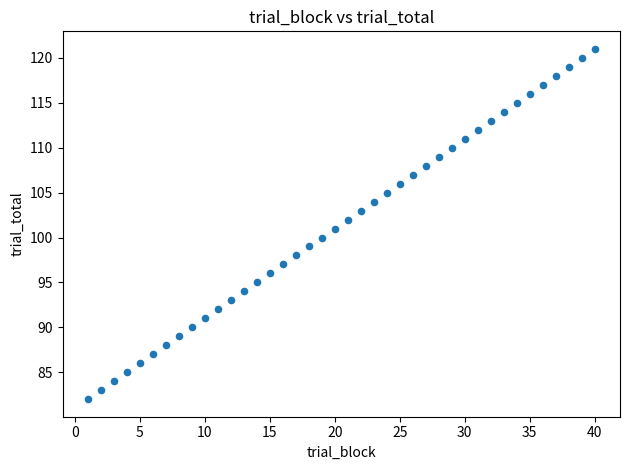

What is the range of Y values (max minus min)?

39